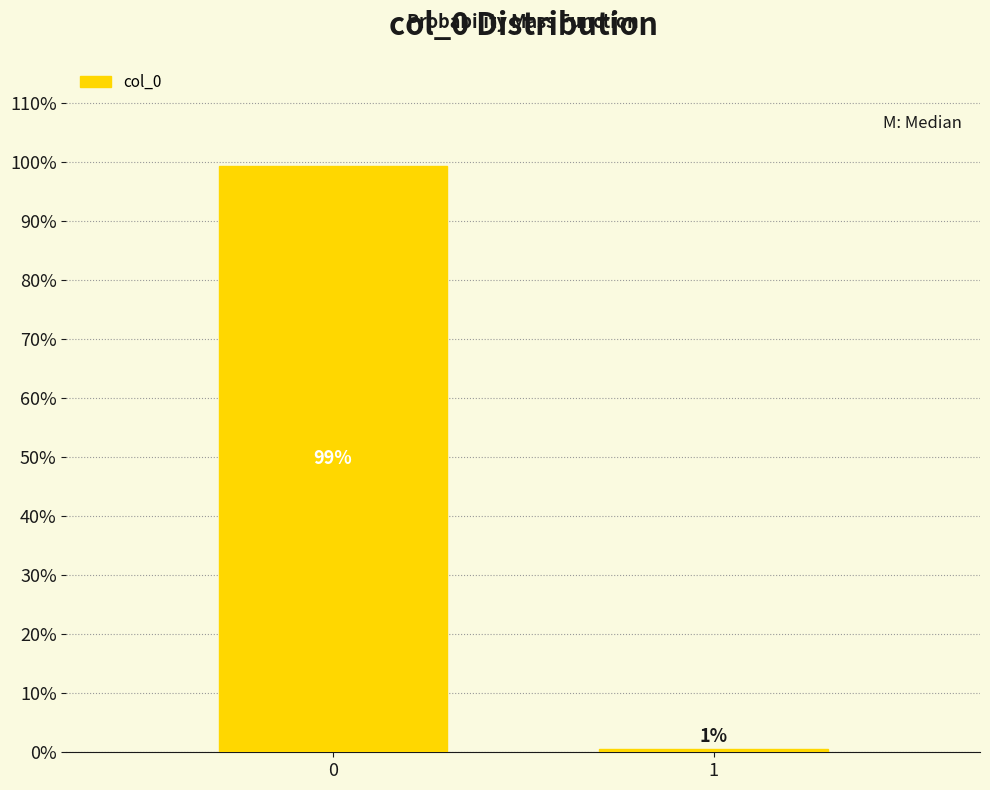

List the labels in order of value, largest first.

0, 1